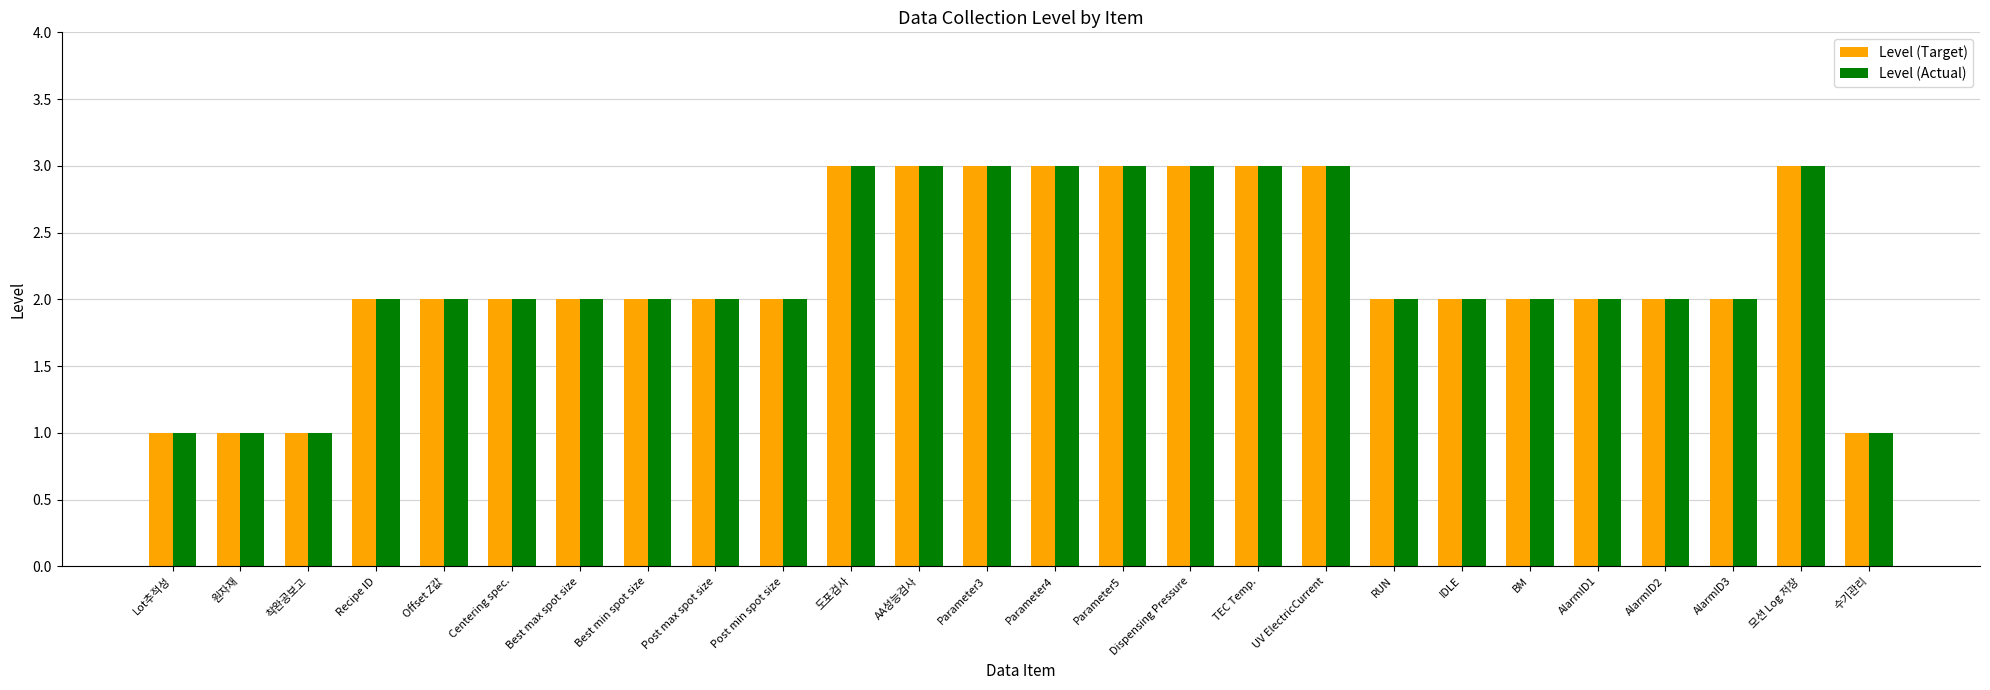

Read the Level (Target) value at Lot추적성.

1